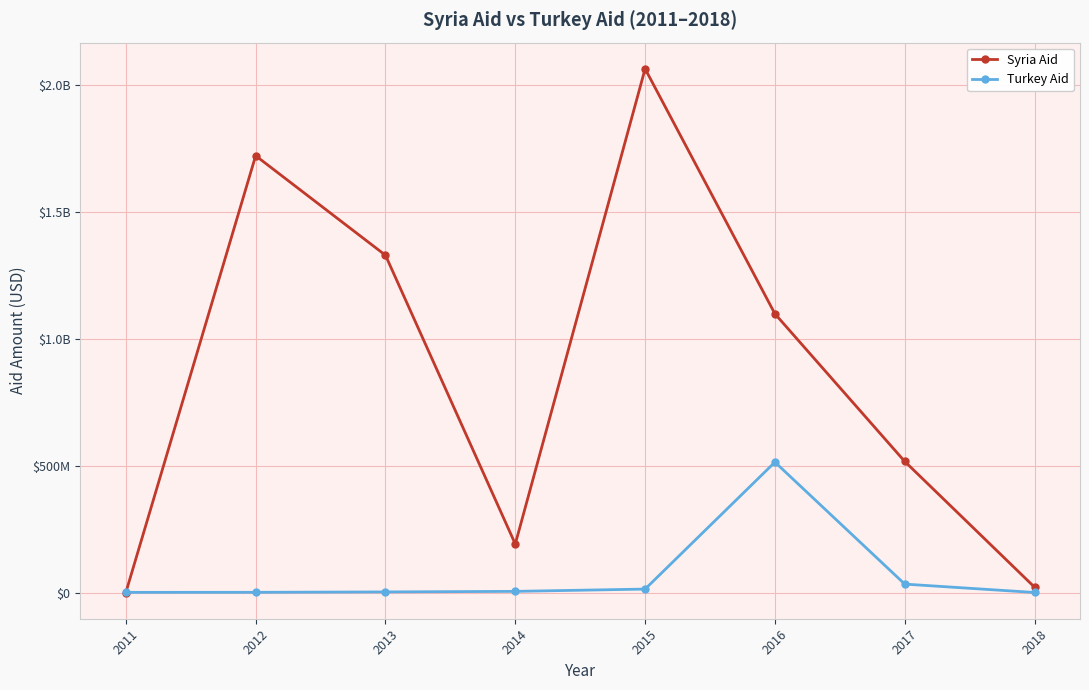

What are all the series names shown in the legend?

Syria Aid, Turkey Aid